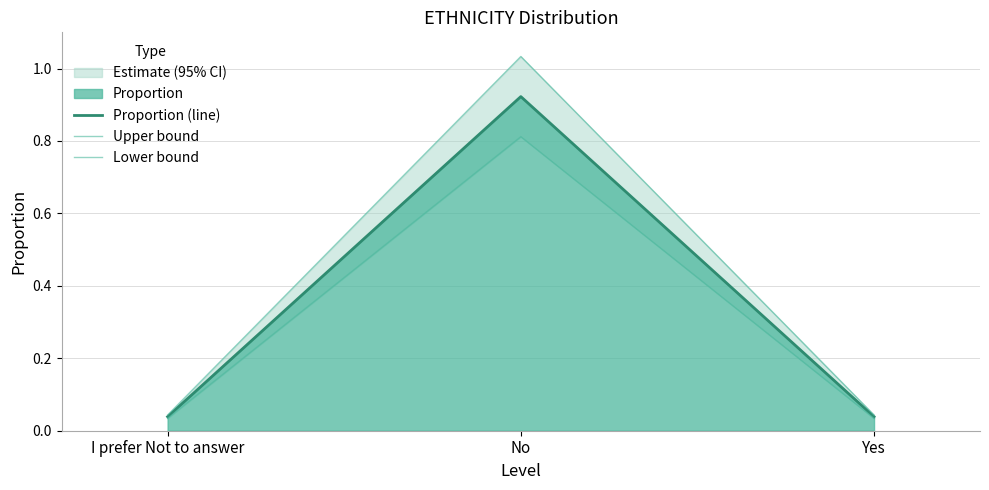

Reading left to right, what are all the values shown in this chart?

Proportion (line): 0.0	0.9	0.0
Upper bound: 0.0	1.0	0.0
Lower bound: 0.0	0.8	0.0